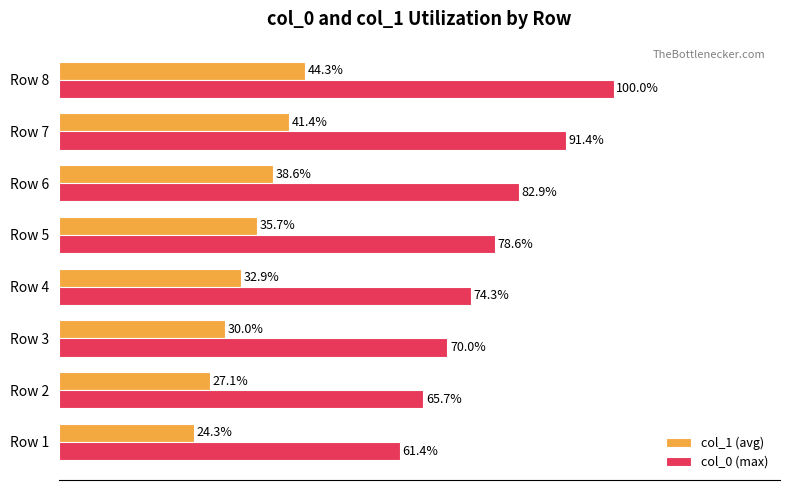

At Row 3, list the series in order from largest to smallest.

col_0 (max), col_1 (avg)